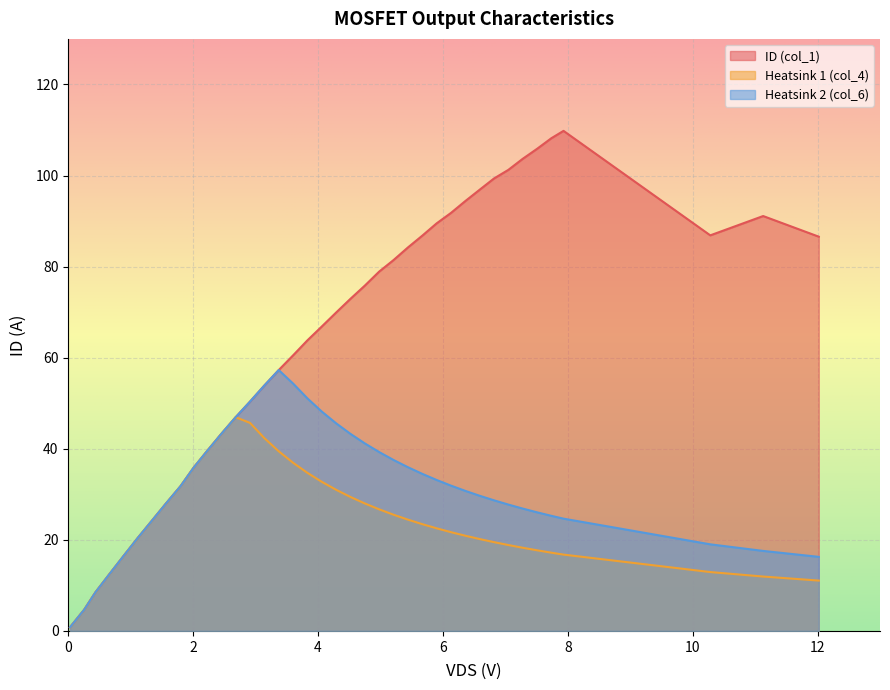

What is the maximum value for Heatsink 1 (col_4)?

46.9